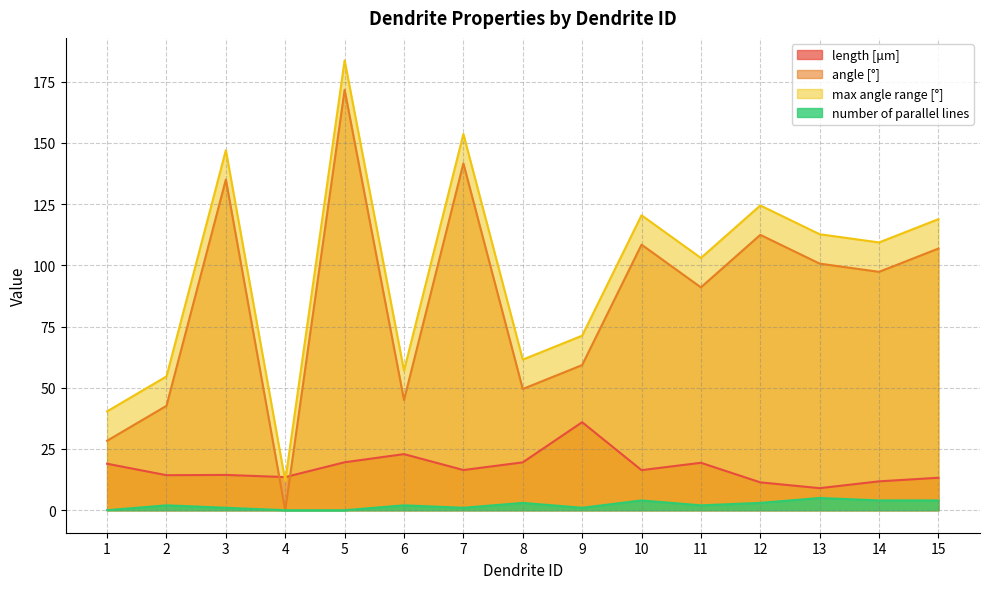

Which series ends up on top after the final intersection of length [μm] and angle [°]?

angle [°]